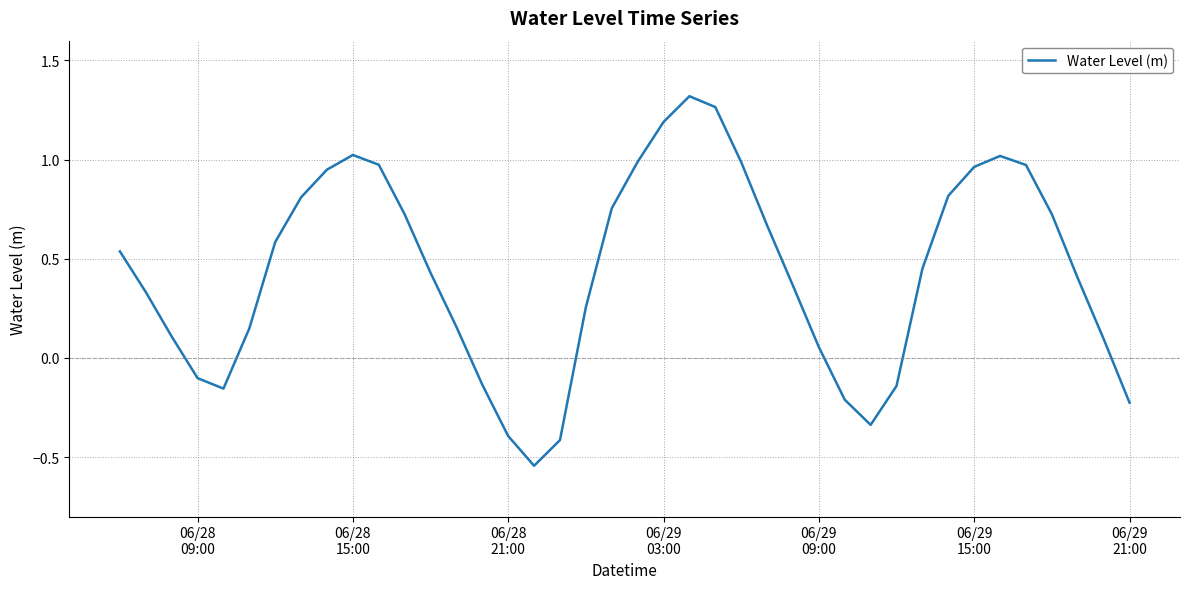

What is the average value?

0.4